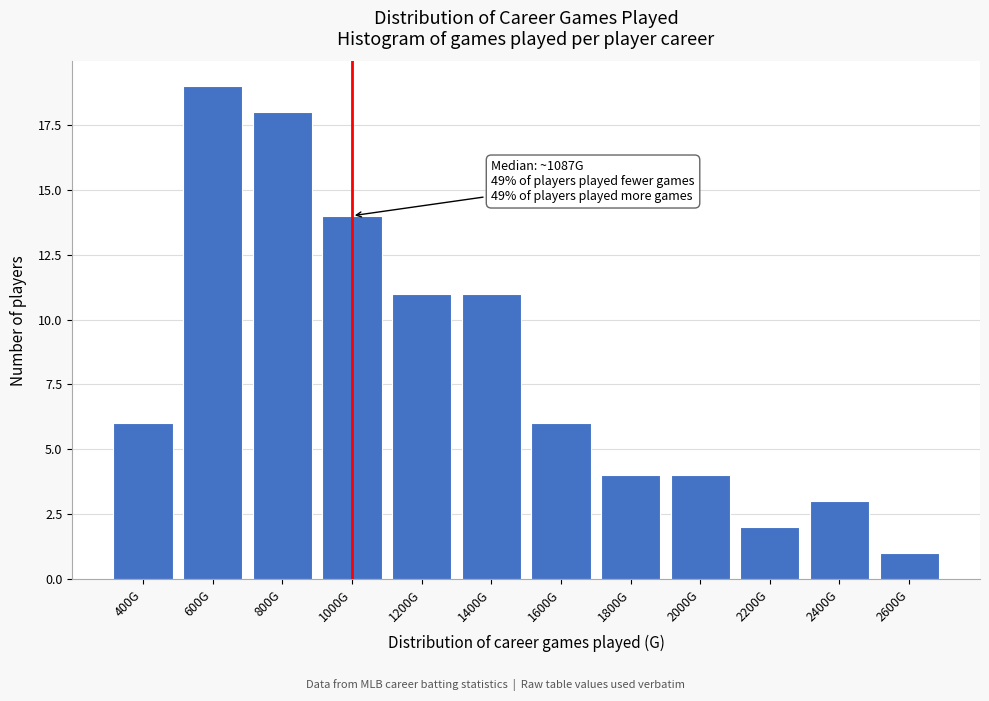

Reading left to right, transcribe all the data shown in this chart.

6	19	18	14	11	11	6	4	4	2	3	1